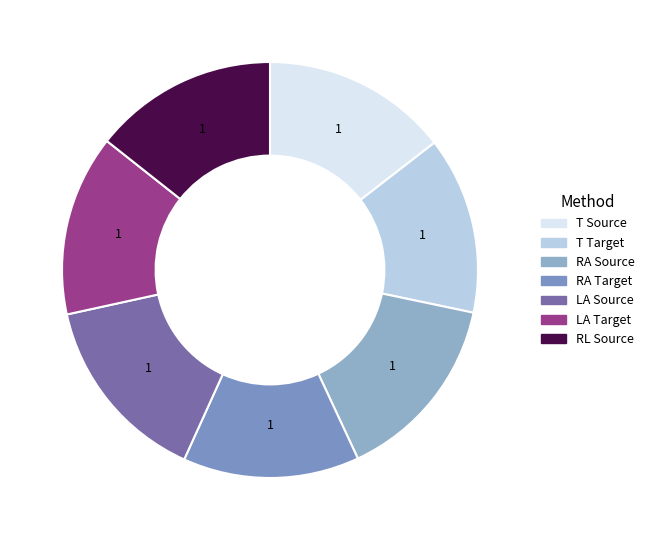

Count the number of slices in the pie.

7